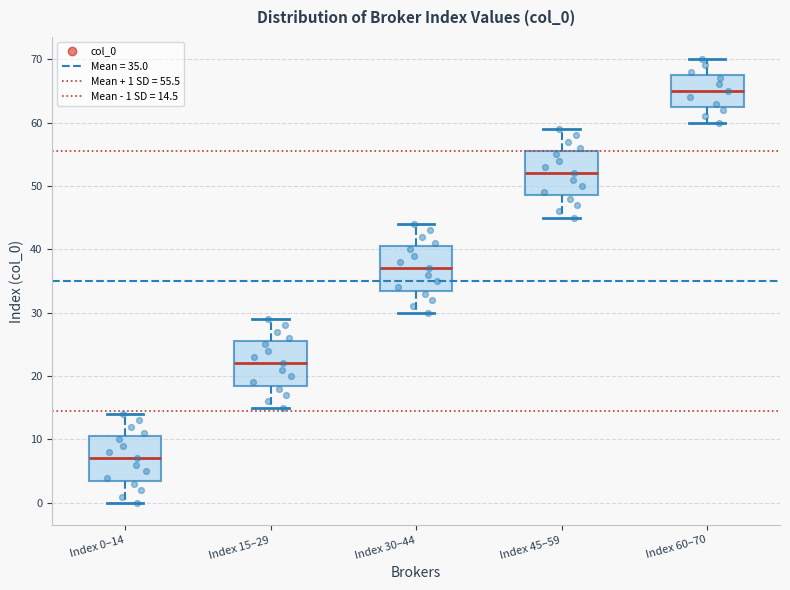

Which box has the highest median line?

Index 60–70